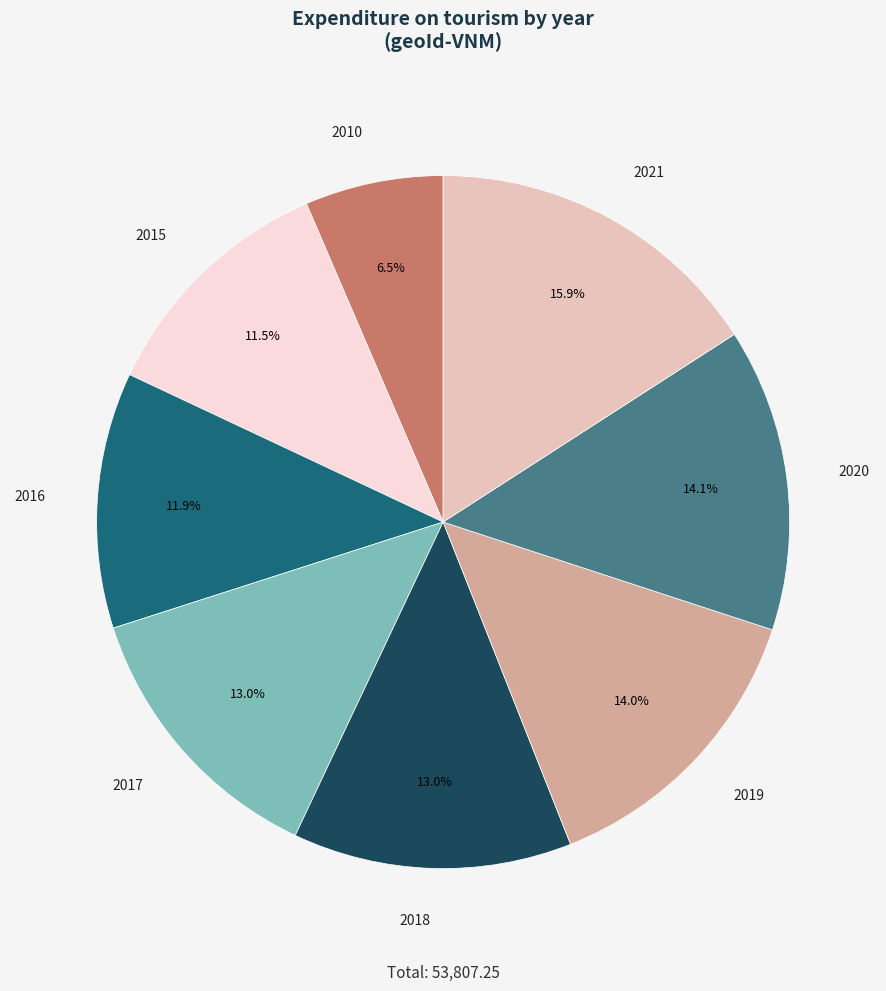

Does any single category account for the majority?

No